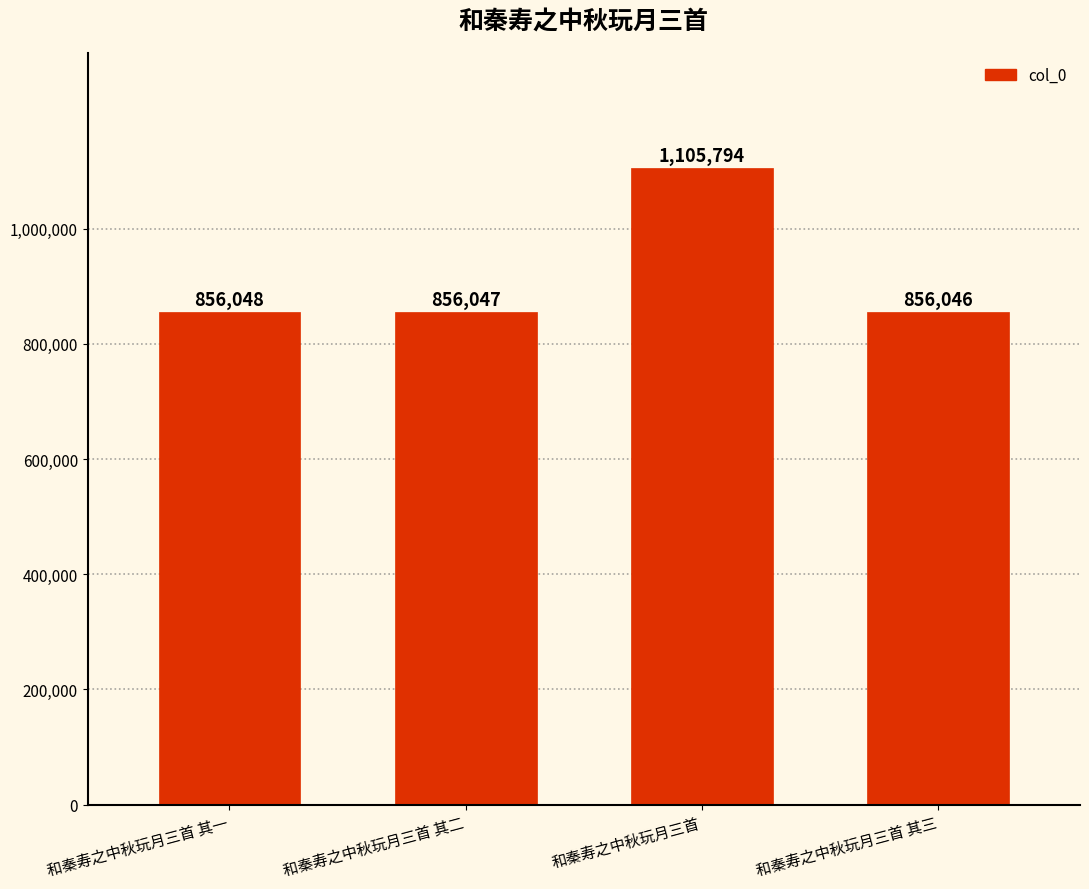

Rank the categories by value from lowest to highest.

和秦寿之中秋玩月三首 其三, 和秦寿之中秋玩月三首 其二, 和秦寿之中秋玩月三首 其一, 和秦寿之中秋玩月三首